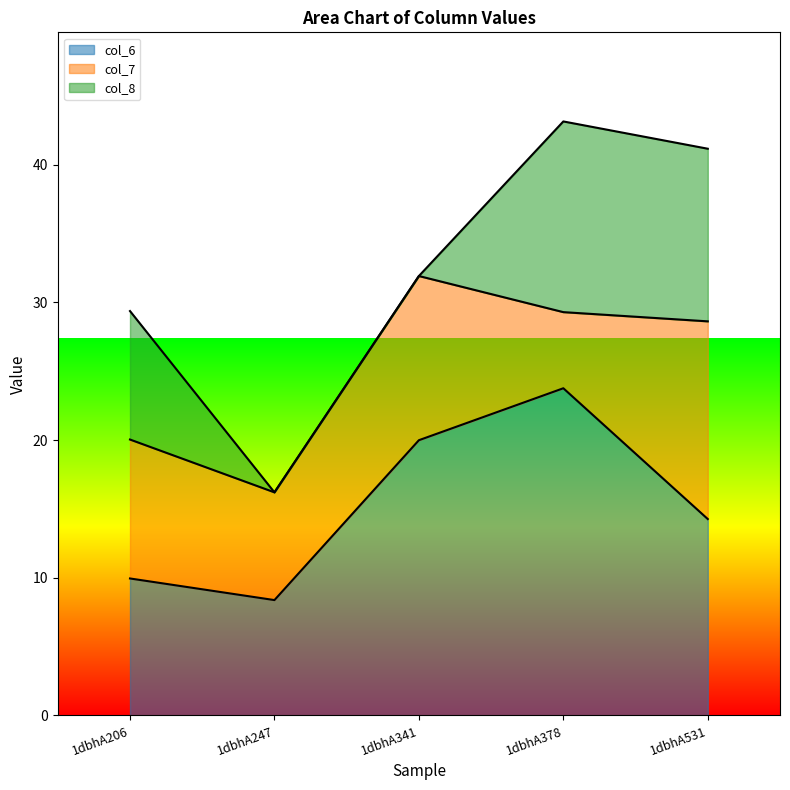

True or false: col_8 has more than 0 points higher than both neighbors.

True